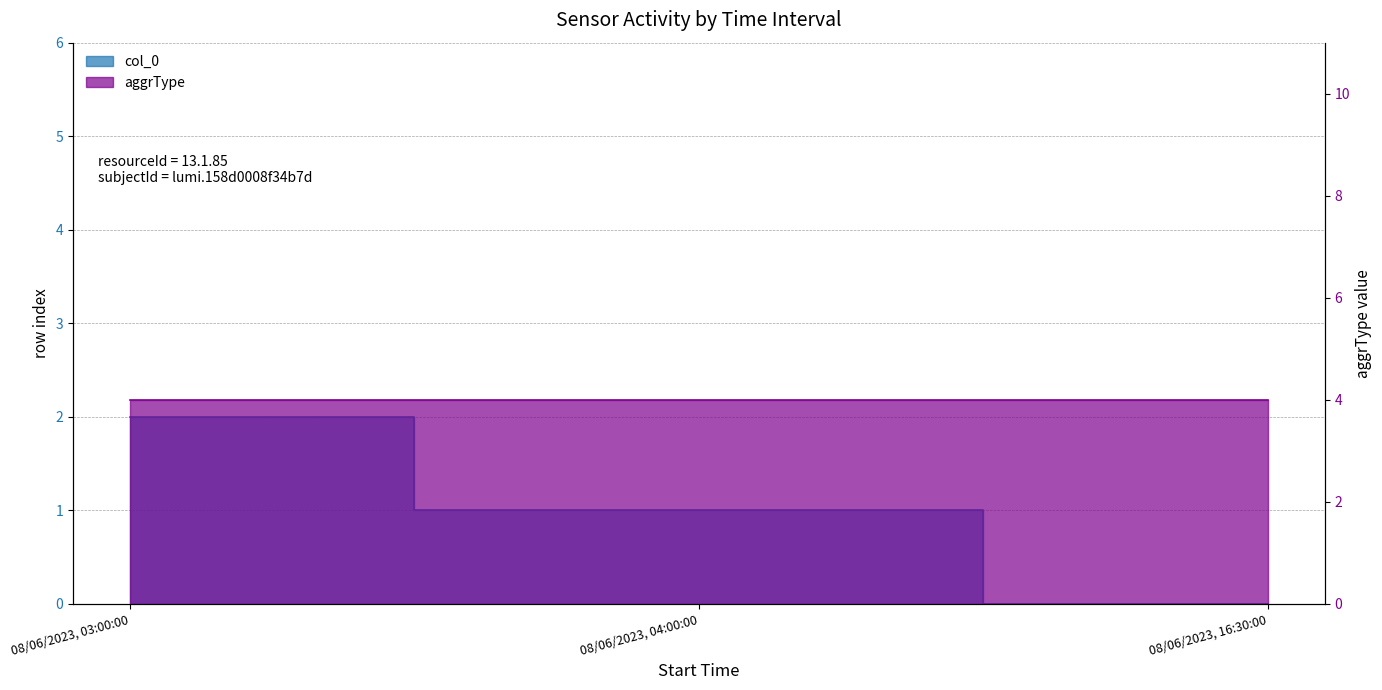

Reading left to right, list all the values displayed in this chart.

08/06/2023, 03:00:00=2	08/06/2023, 04:00:00=1	08/06/2023, 16:30:00=0